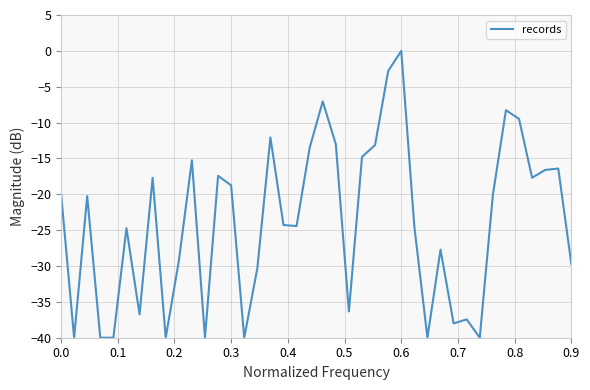

What is the smallest value displayed?

-40.0